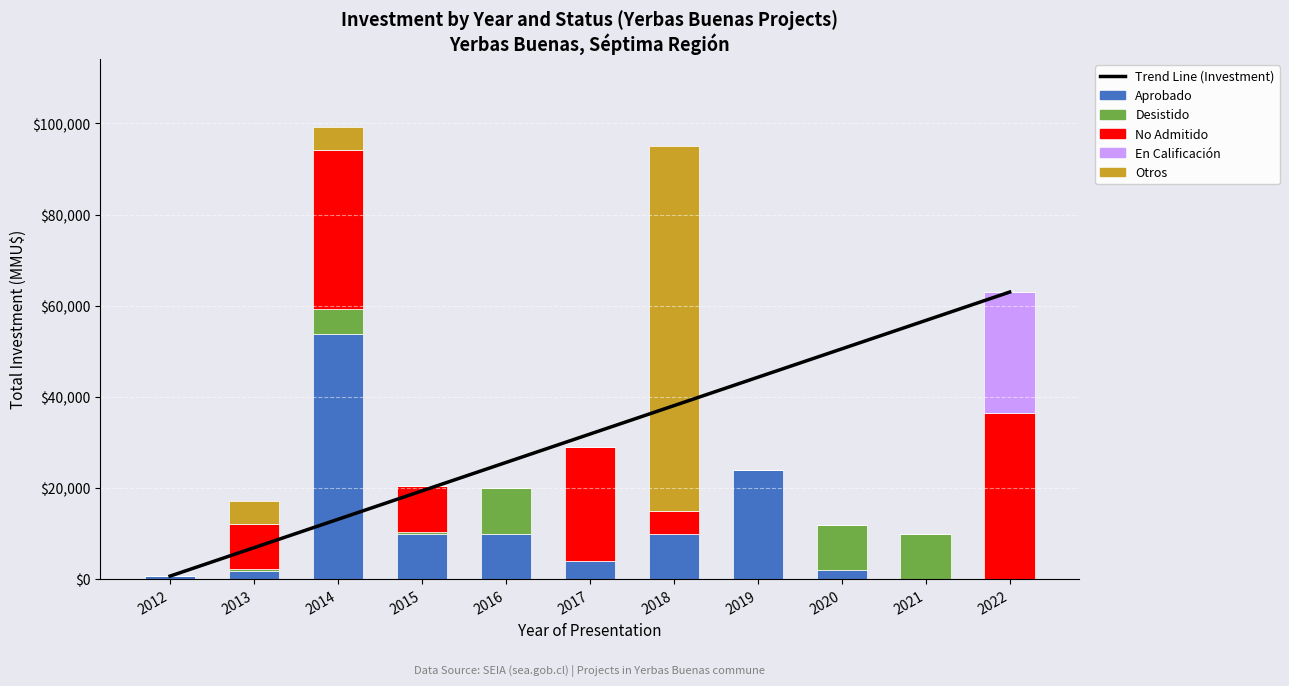

What is the maximum value for Trend Line (Investment)?

63000.0